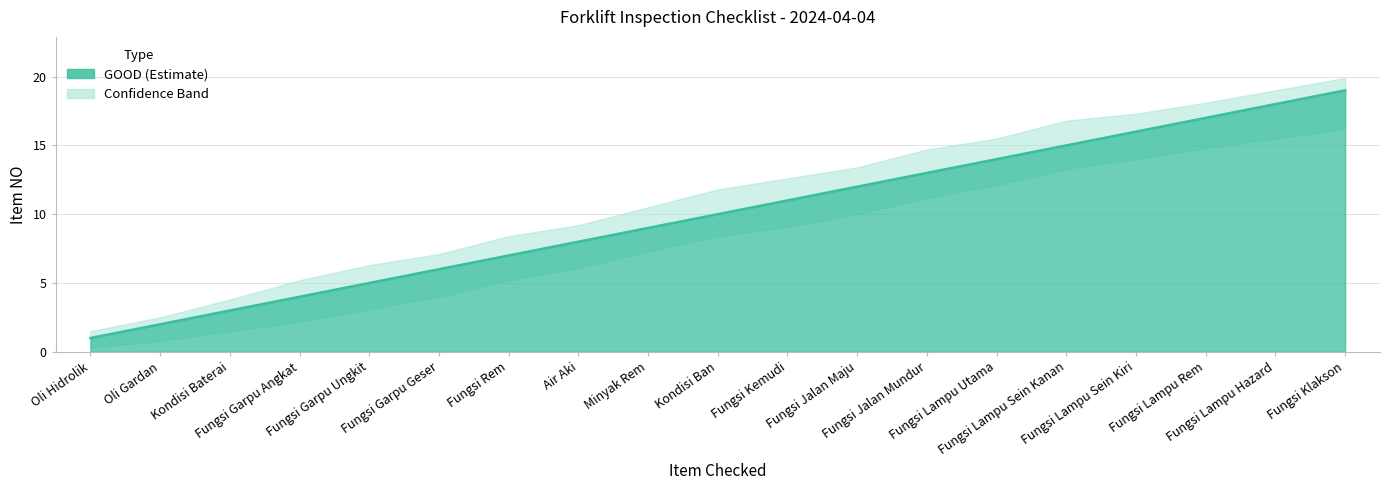

At which label does upper_bound first exceed 11?

Kondisi Ban